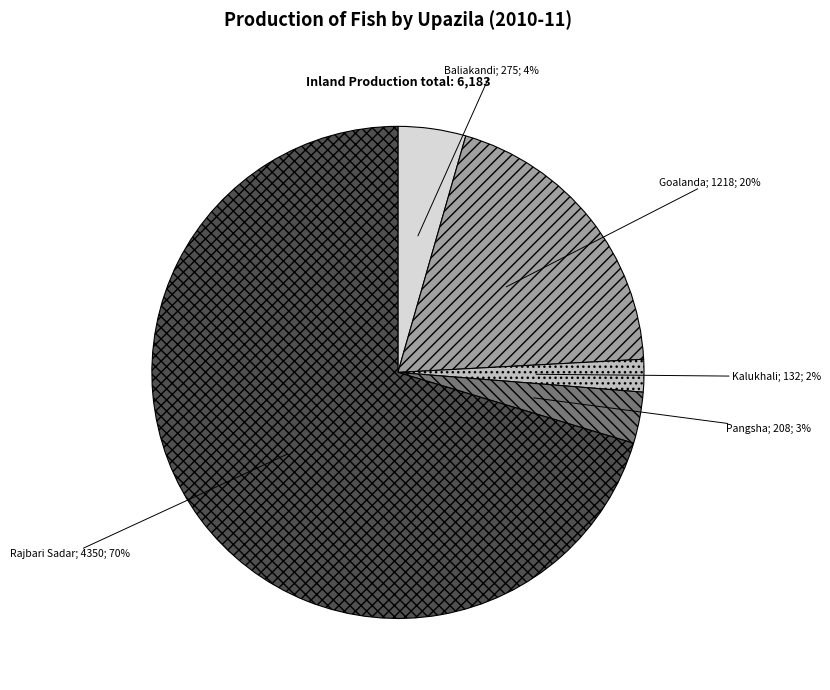

To the nearest percent, what is the average slice percentage?

20%